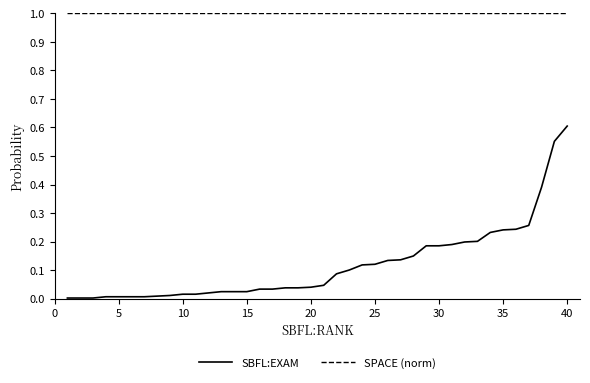

Rank the series by their maximum value, from lowest to highest.

SBFL:EXAM, SPACE (norm)